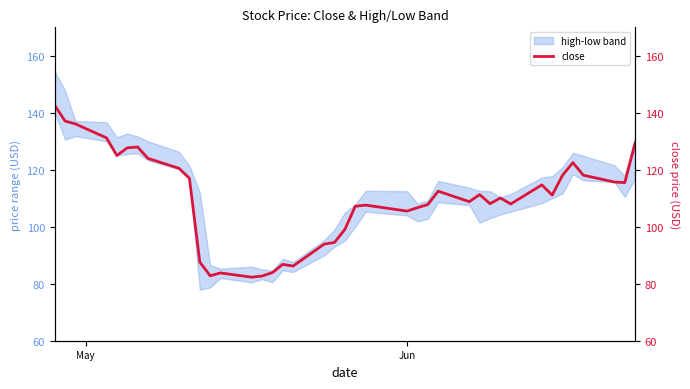

How many data points are above 111?

20